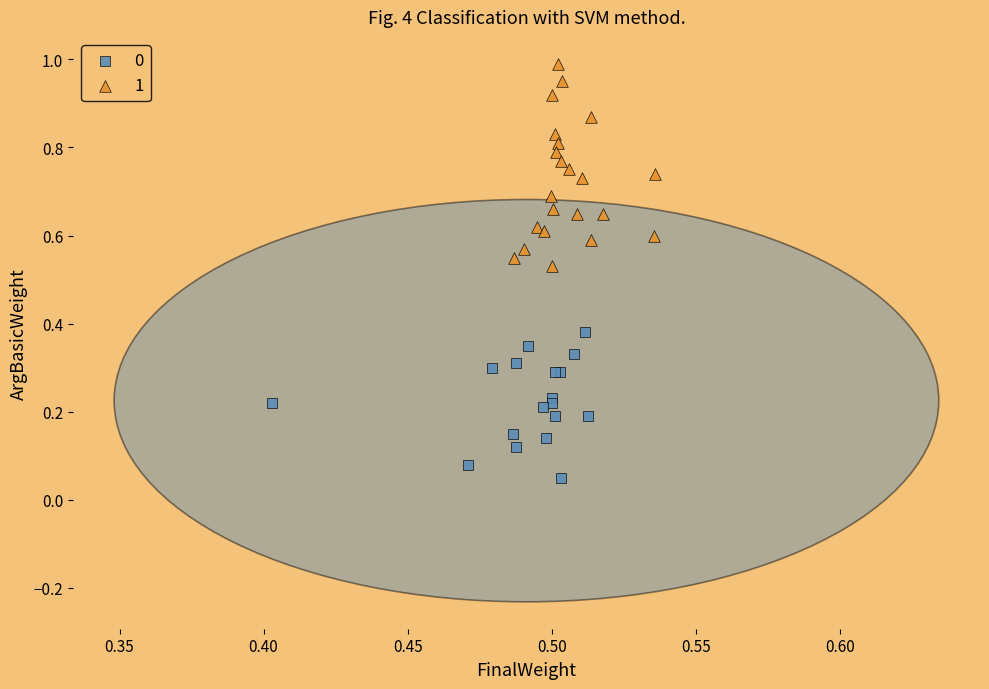

What are all the series names shown in the legend?

0, 1